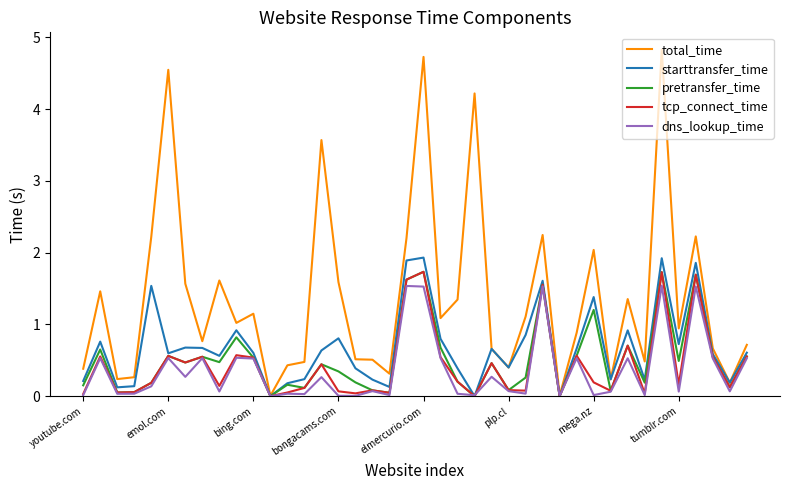

What is the maximum value for tcp_connect_time?

1.7